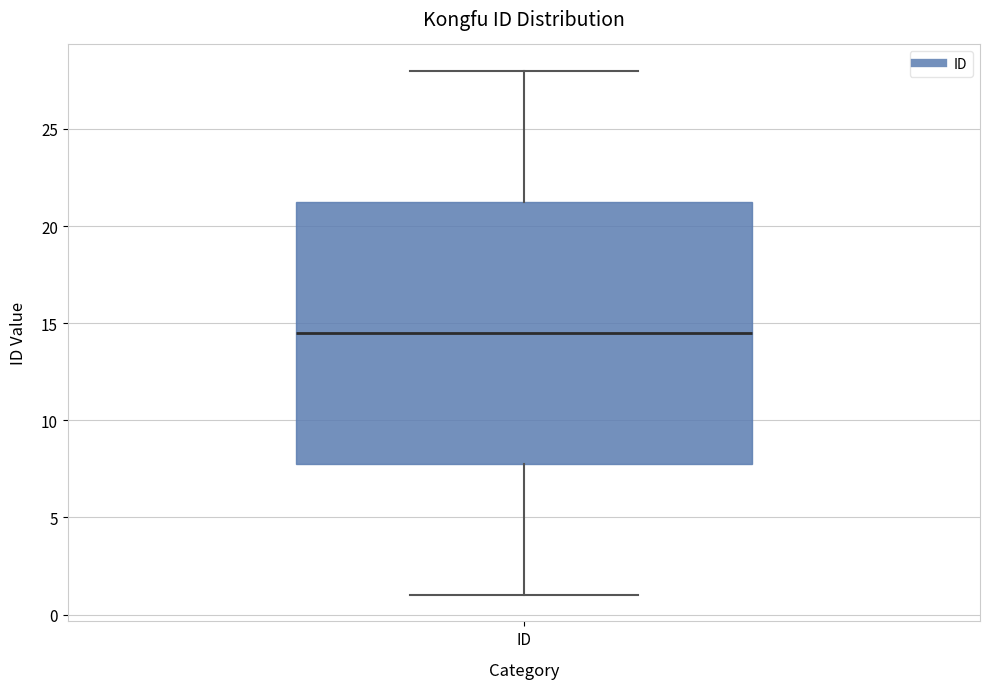

Read this box plot against the y-axis: the position of the median line, the range covered by the box, and the ends of both whiskers. The values are not printed on the chart, so give them approximately, as read against the axis.

median 14.5, box 8.0 to 21.5, whiskers 1.0 to 28.0